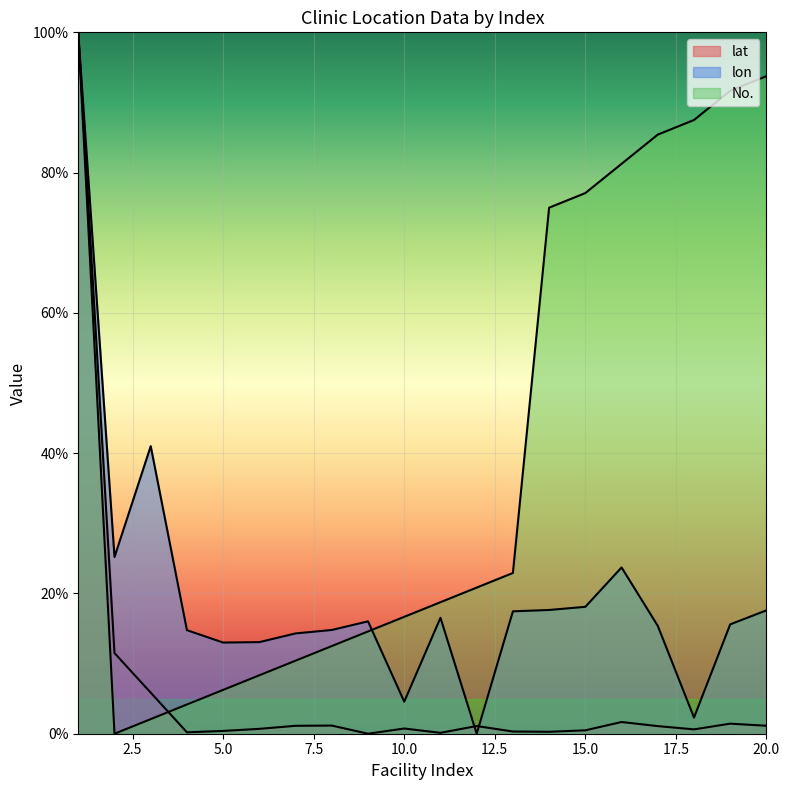

Which category has the lowest value across all series?

9